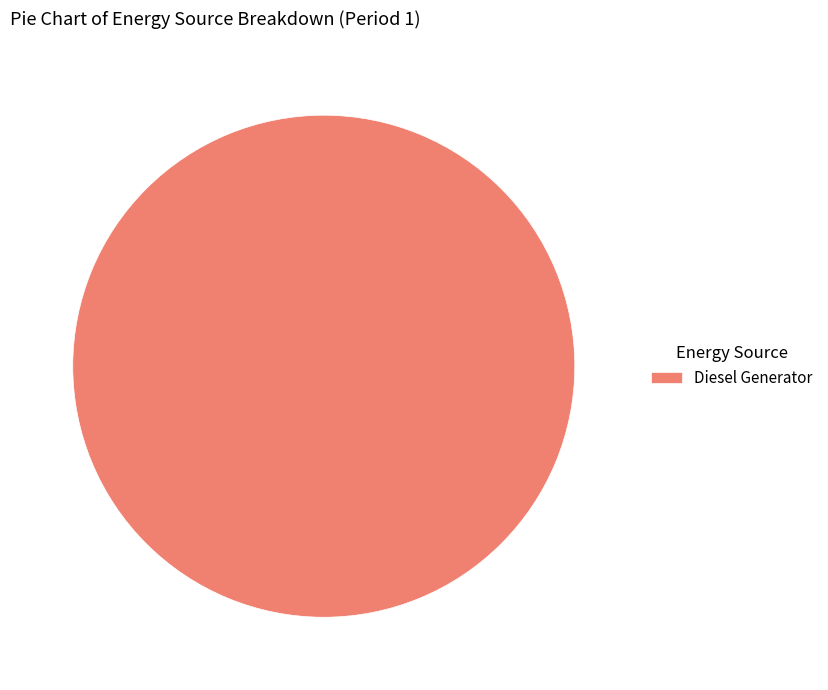

What is the majority slice?

Diesel Generator